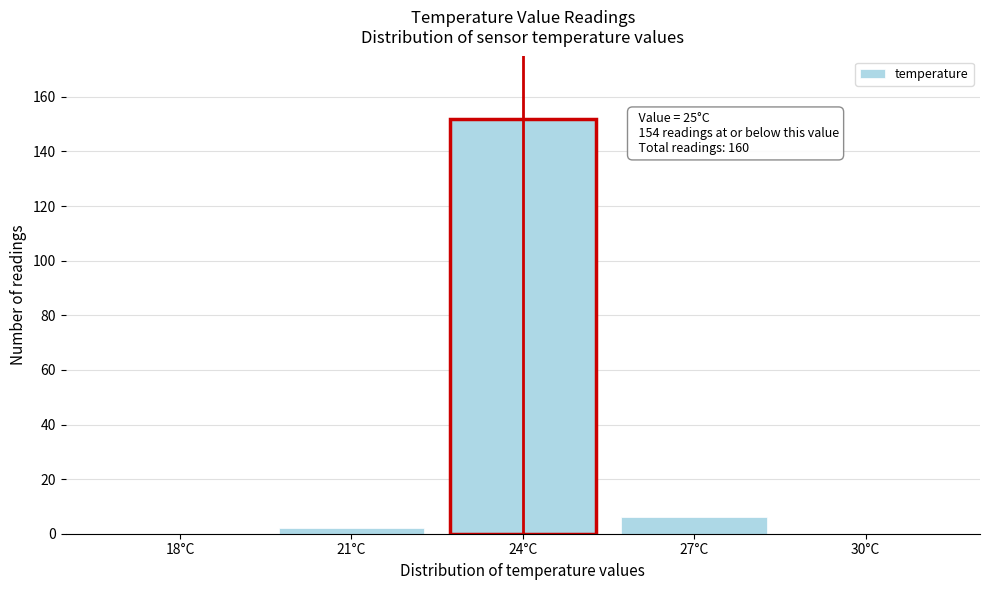

Reading left to right, what are all the values shown in this chart?

18°C=0	21°C=2	24°C=152	27°C=6	30°C=0